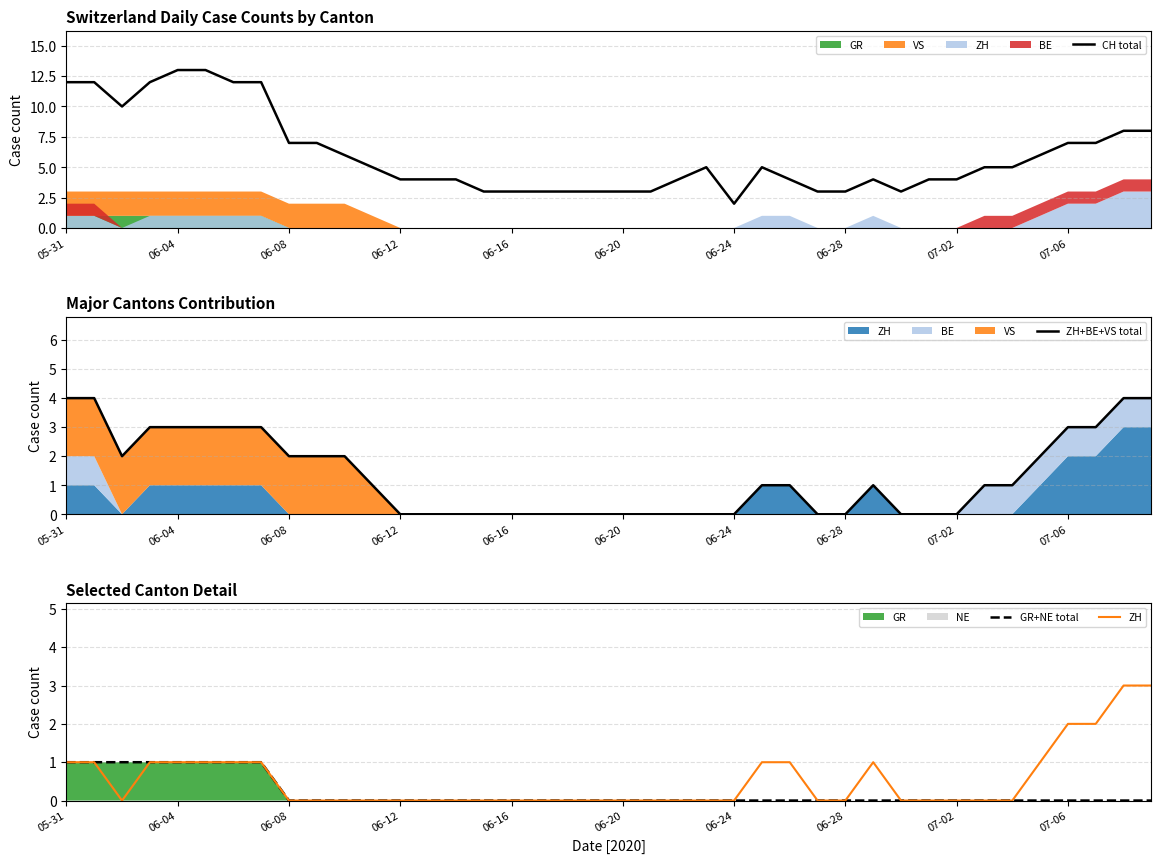

Which series has the largest range (max minus min)?

CH total